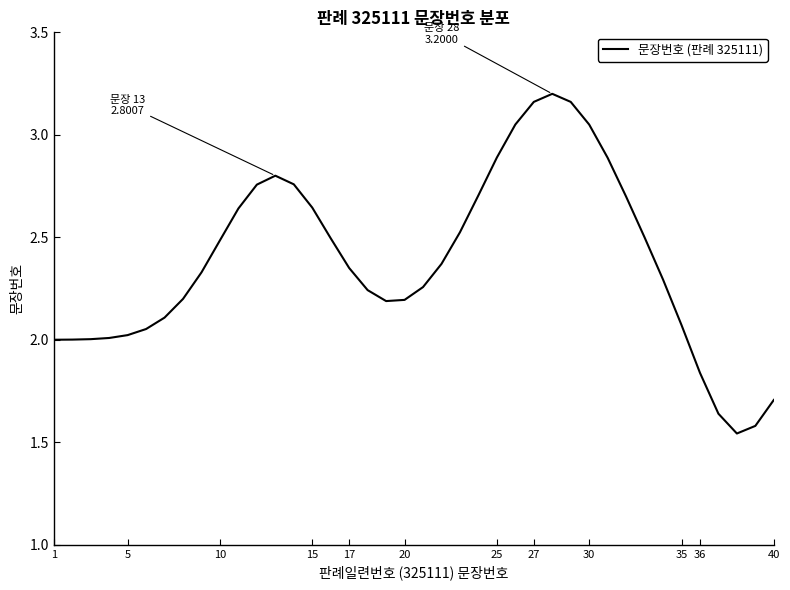

What is the difference between the maximum and minimum values?

1.7